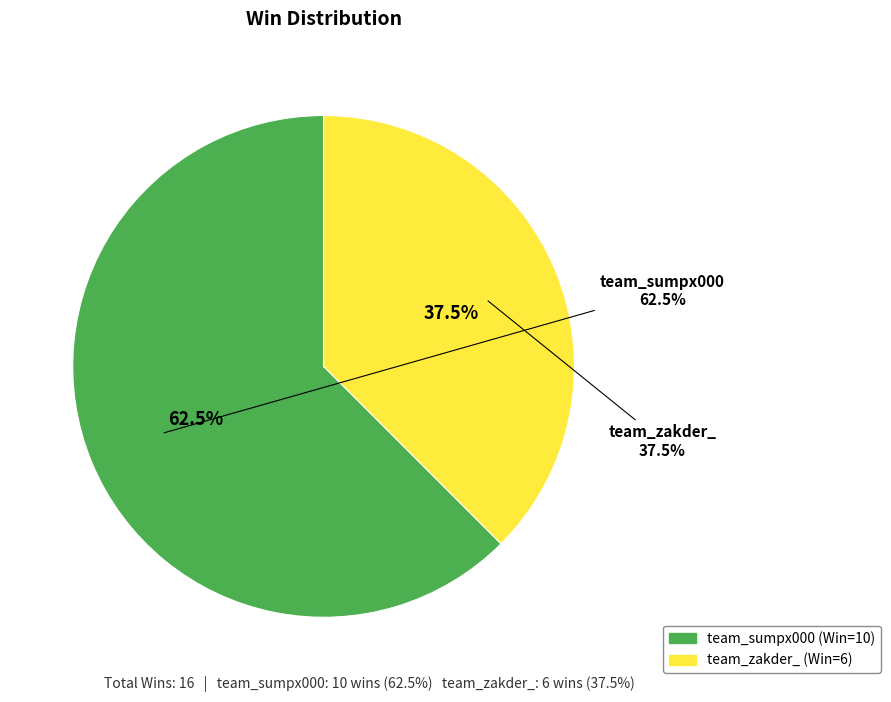

What percentage is the team_sumpx000 slice, to the nearest percent?

62%